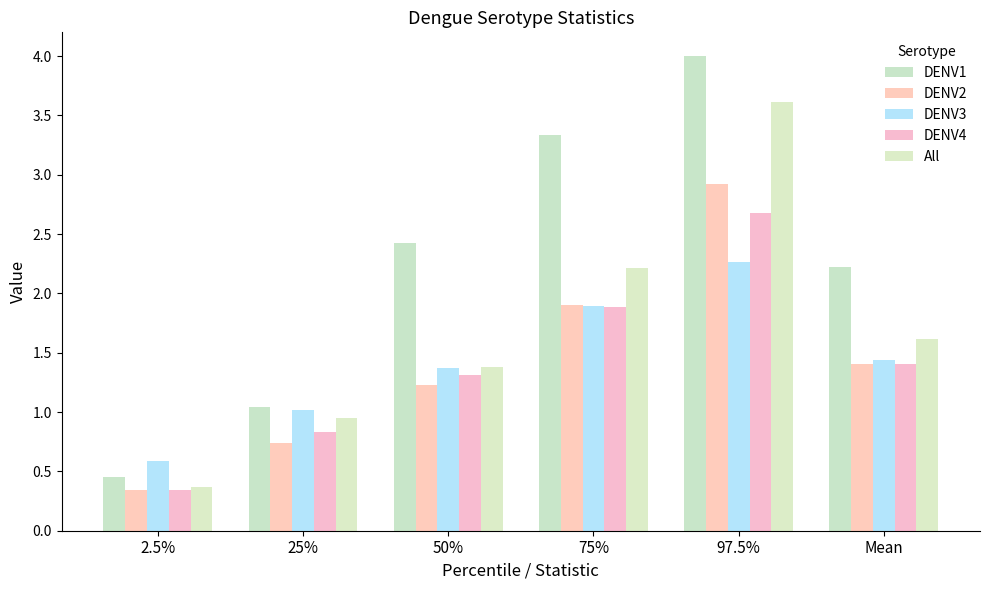

What is the difference between the maximum and minimum values in the DENV4 series?

2.3